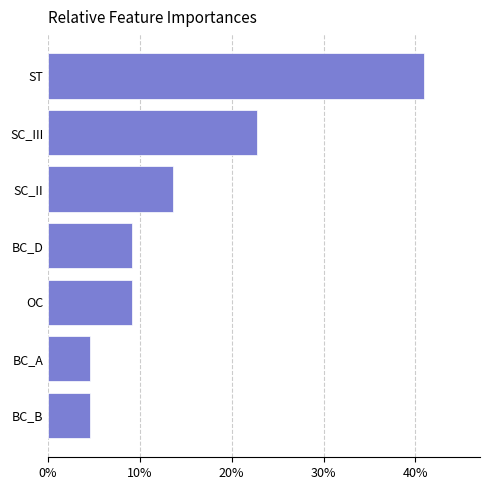

What is the ratio of the value at OC to the value at BC_B?

2.0